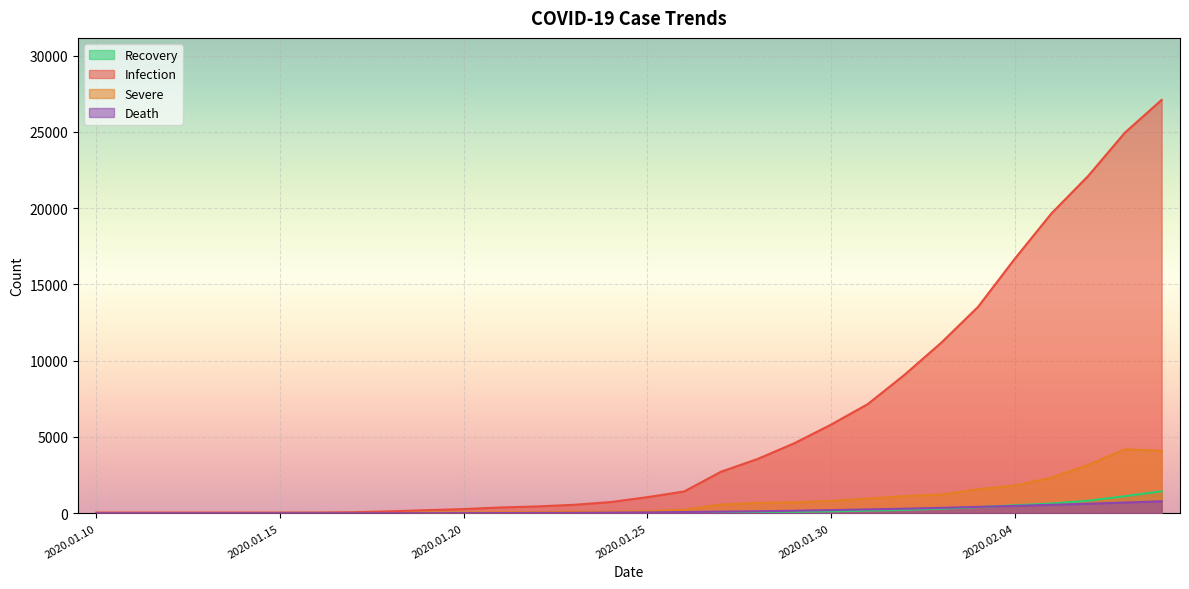

Reading left to right, what are all the values shown in this chart?

Recovery: 2	6	6	6	7	12	15	19	24	25	25	28	28	31	32	42	44	47	80	90	116	166	215	295	396	520	633	817	1115	1439
Infection: 41	41	41	41	41	41	45	62	121	198	270	375	444	549	729	1052	1423	2714	3554	4586	5806	7153	9074	11177	13522	16678	19655	22112	24953	27100
Severe: 7	7	7	7	6	5	5	8	0	44	51	65	71	106	100	129	221	563	671	711	804	956	1118	1223	1567	1809	2328	3161	4188	4093
Death: 1	1	1	1	1	2	2	2	3	3	6	9	17	24	39	52	76	100	125	162	204	249	294	350	414	479	549	618	699	780